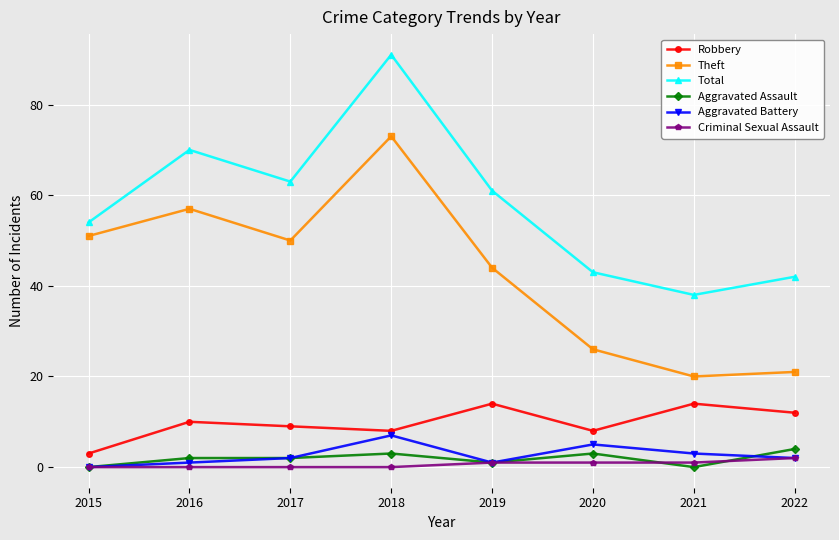

True or false: Total has more than 2 interior local peaks.

False